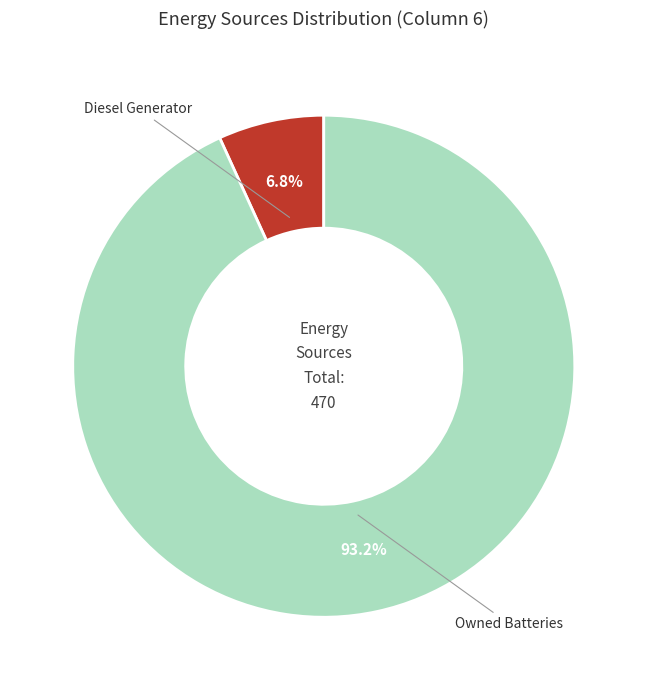

Is Owned Batteries the majority of the pie?

Yes